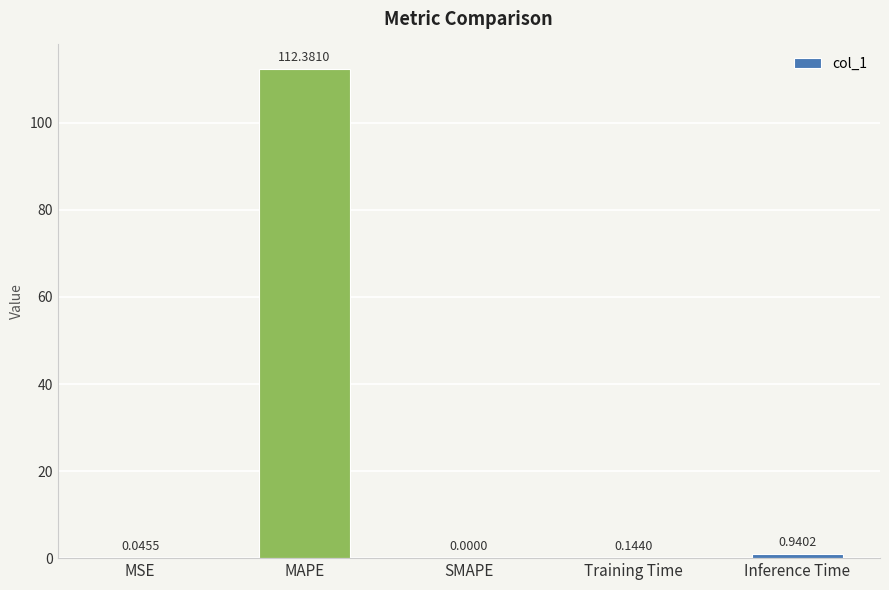

At which category does the chart reach its peak across all series?

MAPE